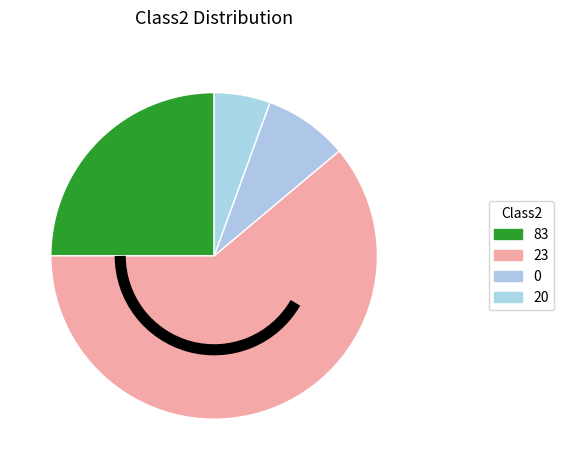

Which slice is the largest?

23